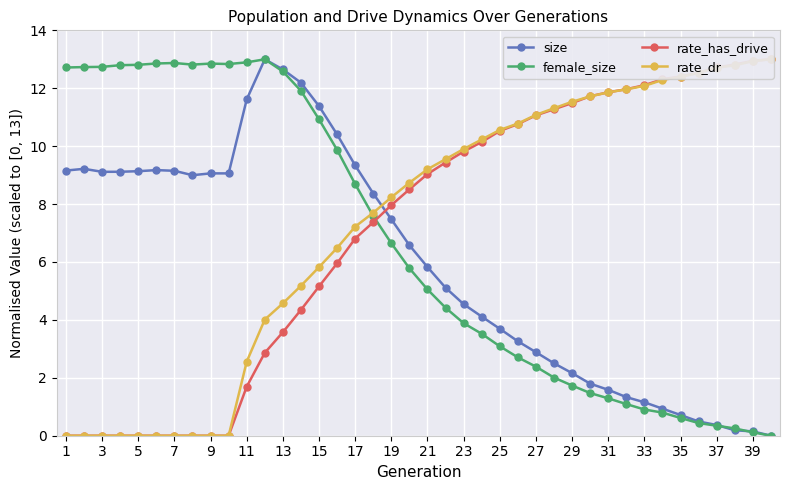

True or false: female_size has more than 0 interior local peaks.

True